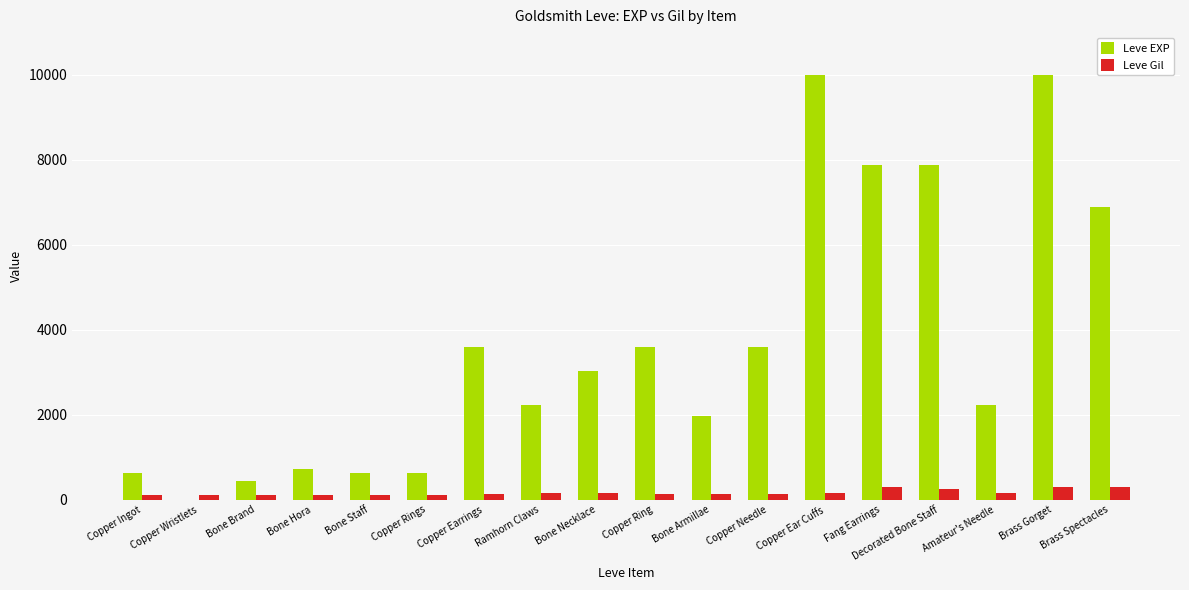

Which series has the largest total across all categories?

Leve EXP